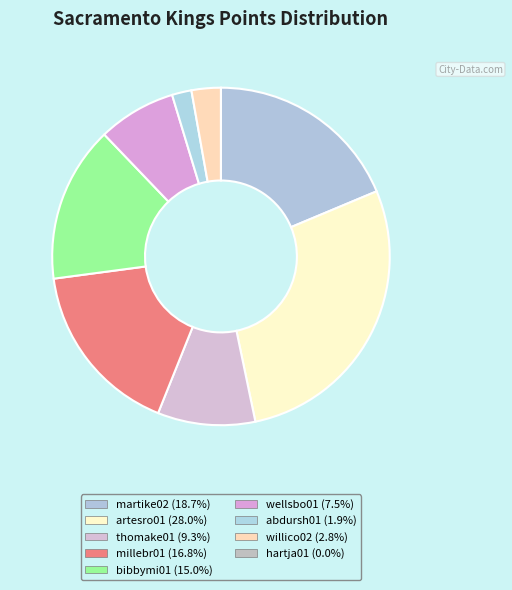

Is hartja01 the majority of the pie?

No